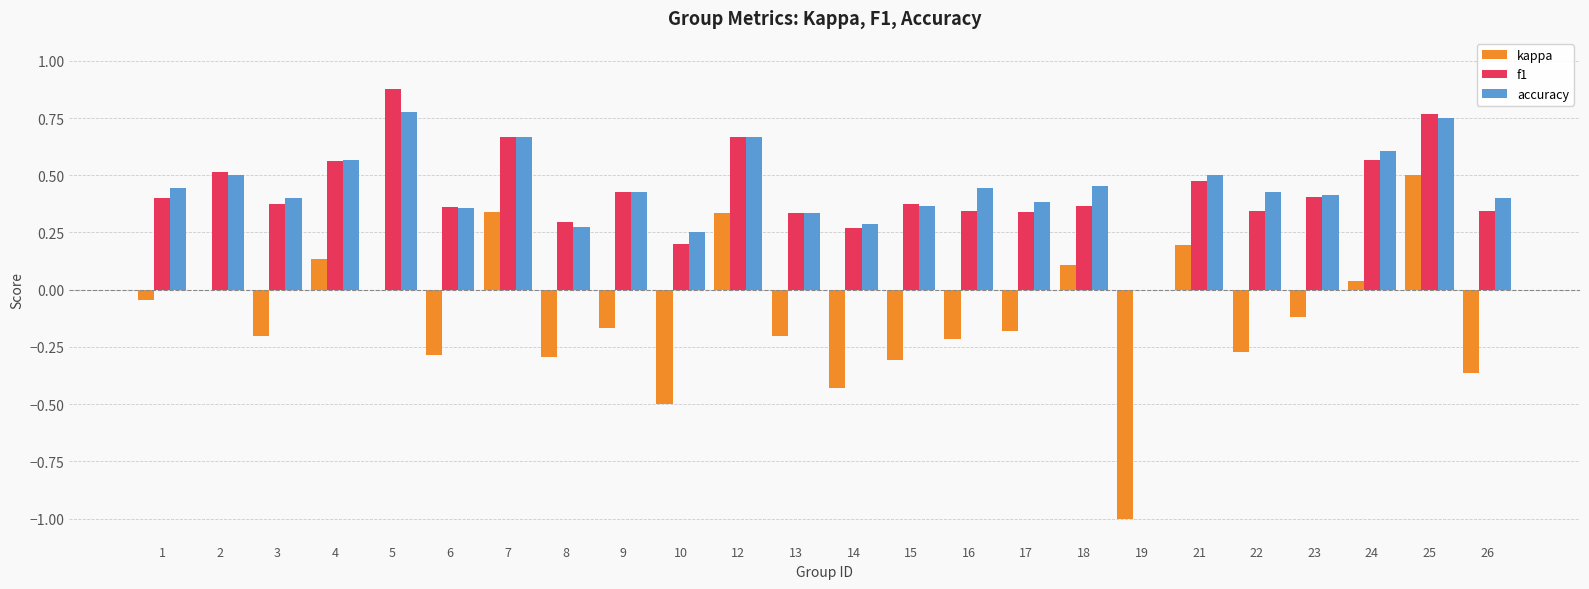

Which series changed the most between 10 and 24?

kappa